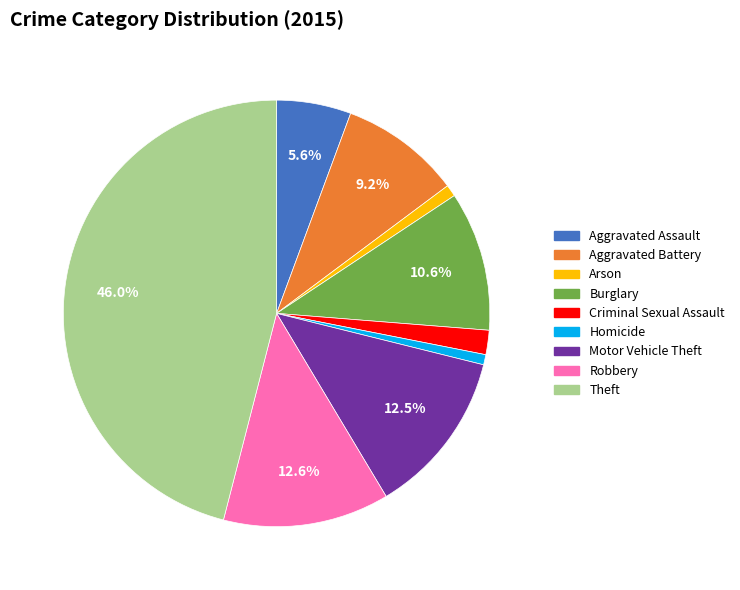

Which has a higher value, Arson or Aggravated Assault?

Aggravated Assault